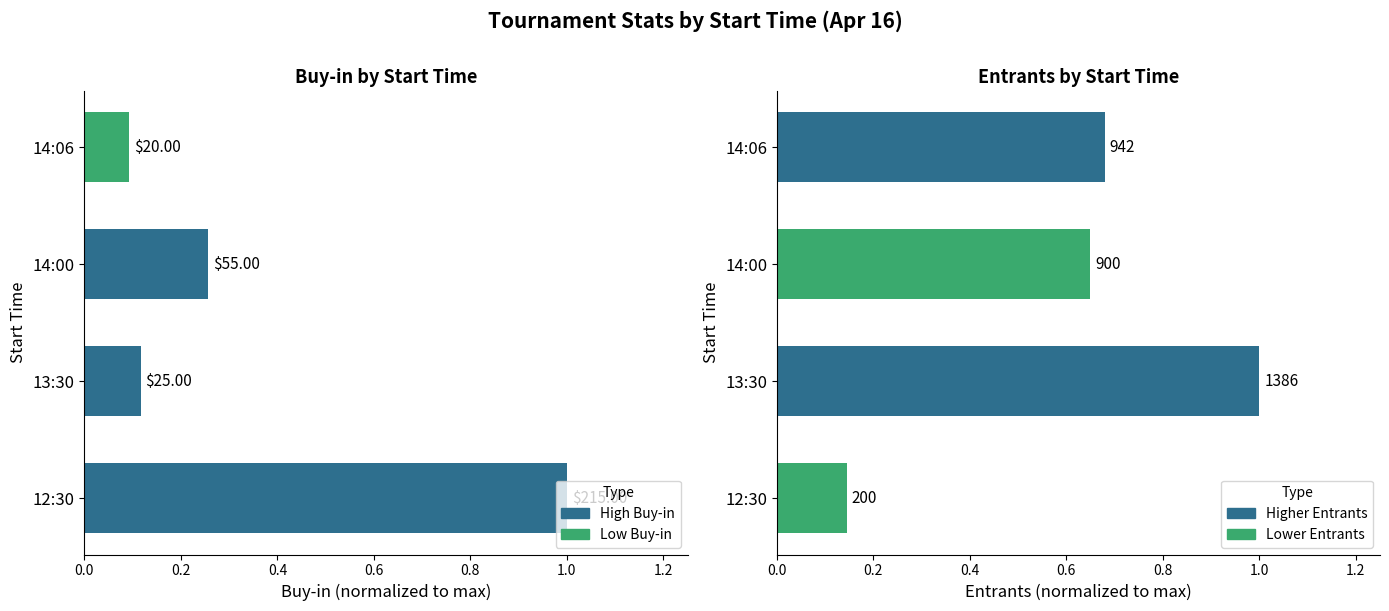

What is the difference between the highest and lowest values at 12:30?

0.9